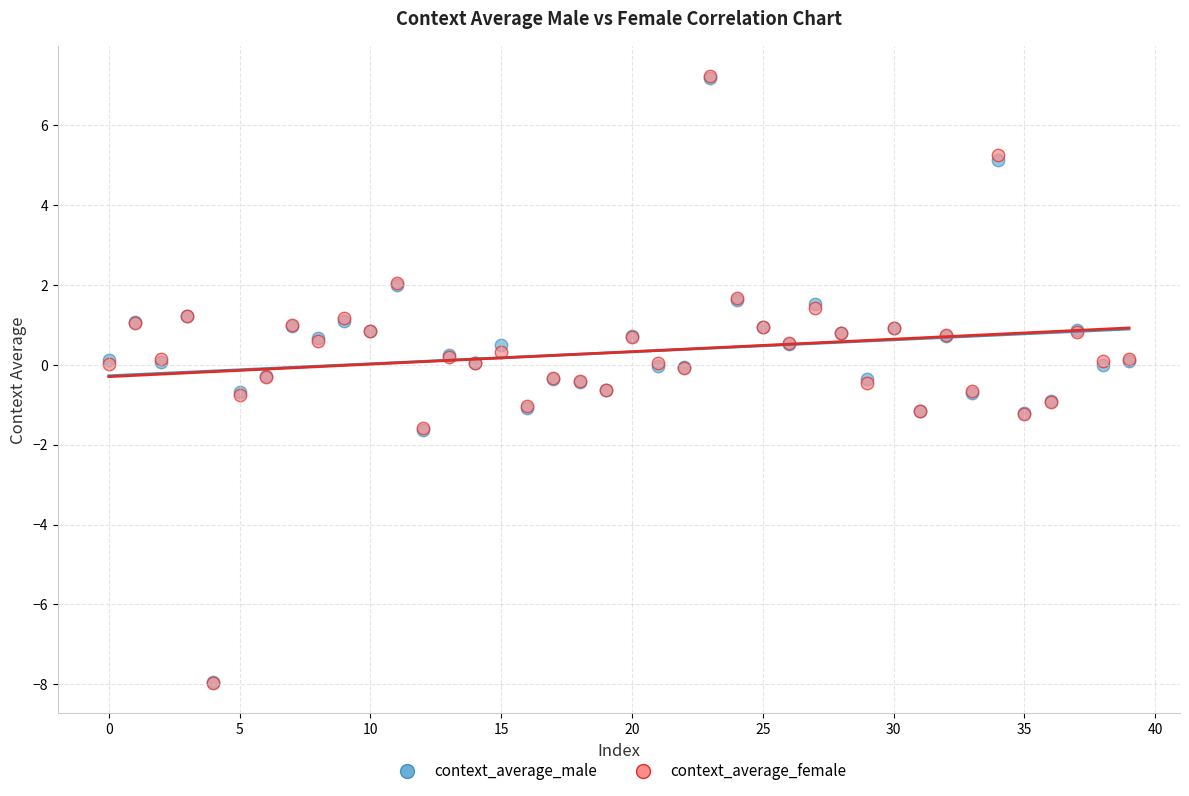

What are all the series names shown in the legend?

context_average_male, context_average_female